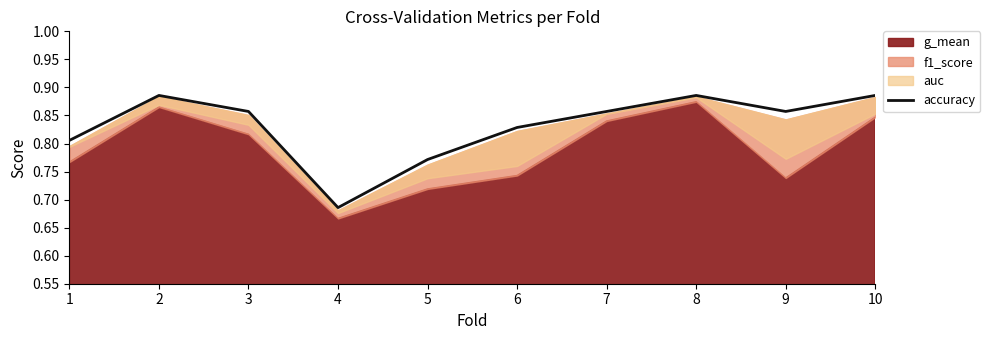

How many interior local valleys (lower than both neighbors) does the data have?

2